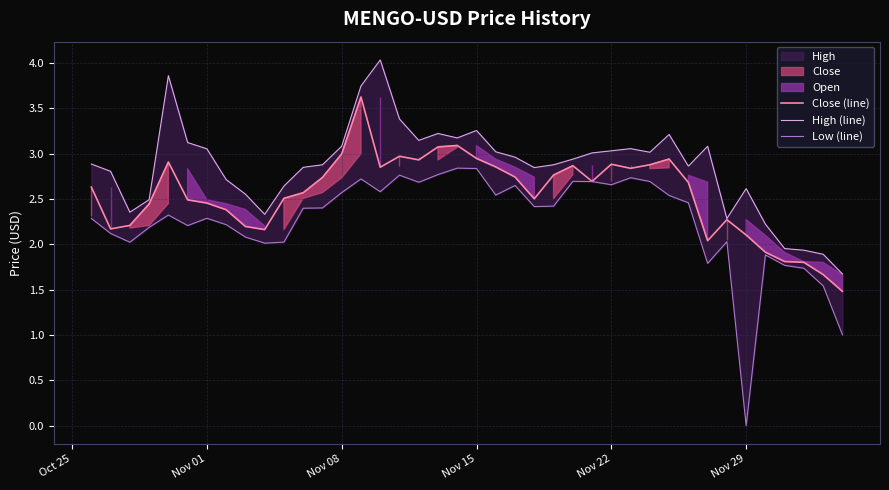

What is the difference between the maximum and second lowest values in the Low (line) series?

1.8